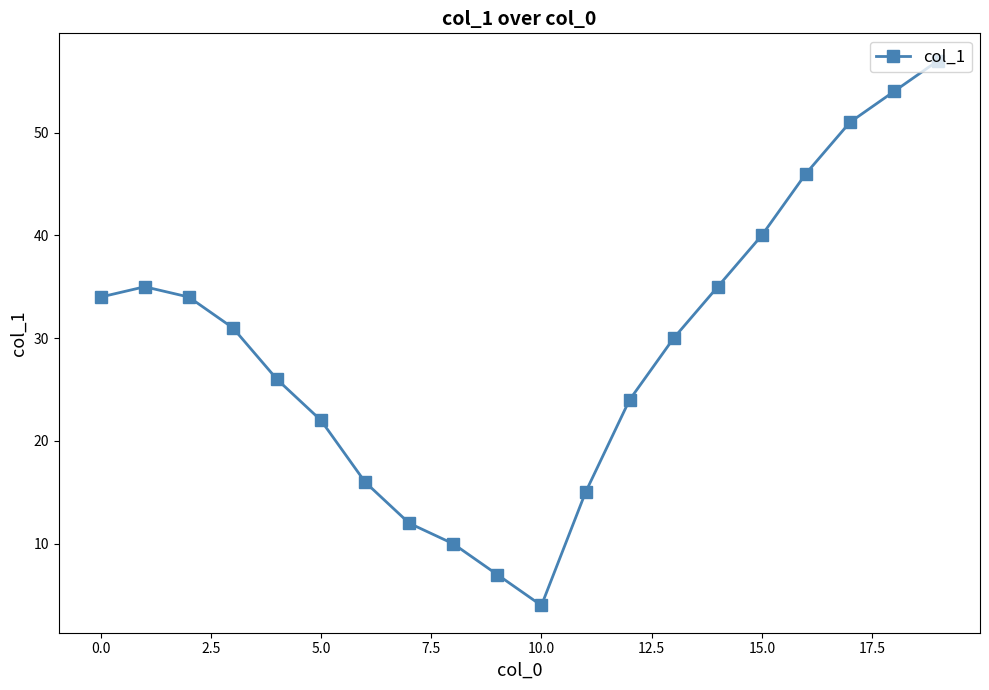

True or false: there are more than 2 points higher than both neighbors.

False